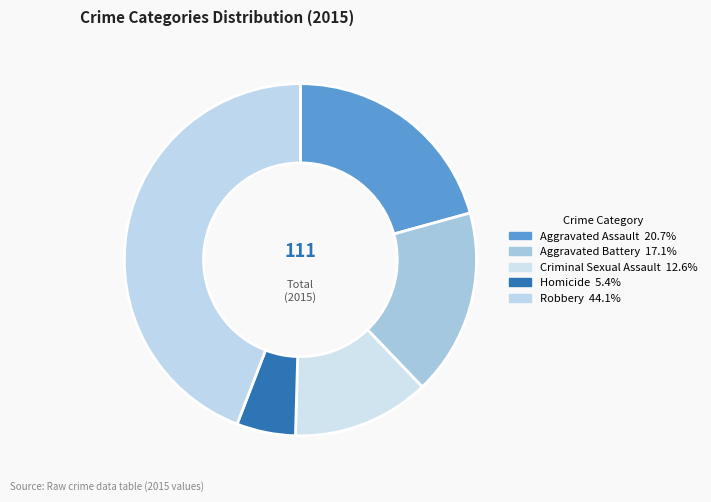

What is the change in value from Homicide to Robbery?

+43